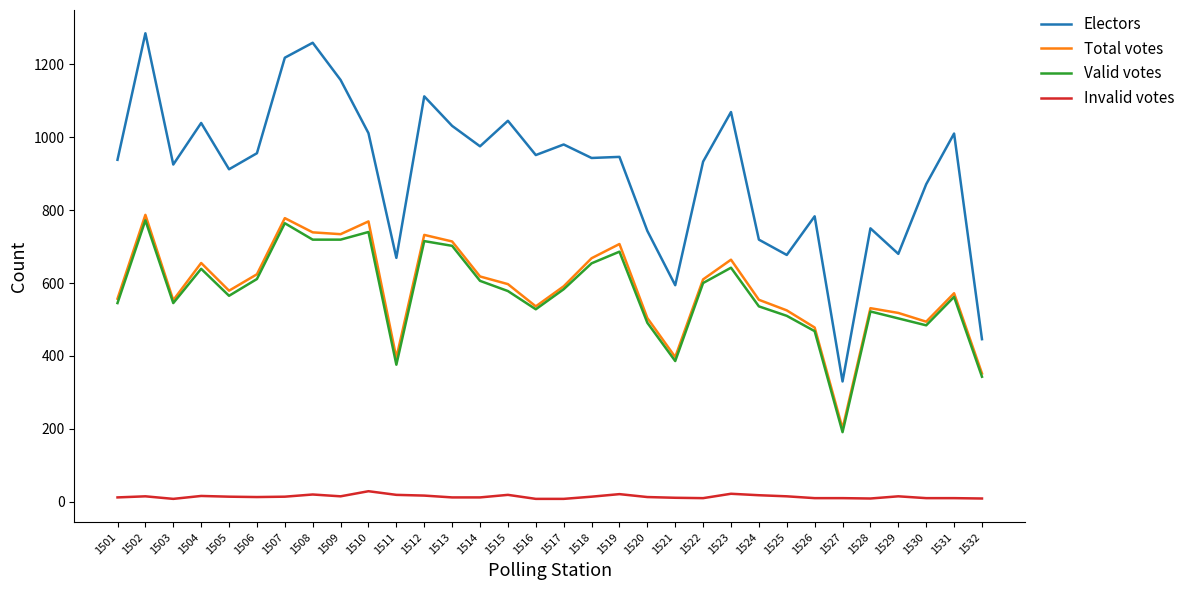

True or false: Total votes has a value of 536 at 1516.

True